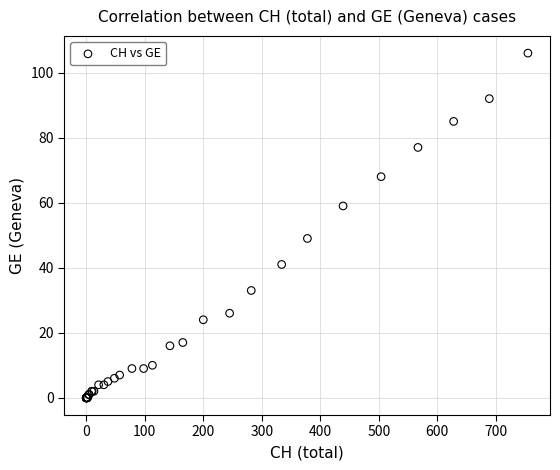

What Y value in the scatter plot is closest to 53?

49